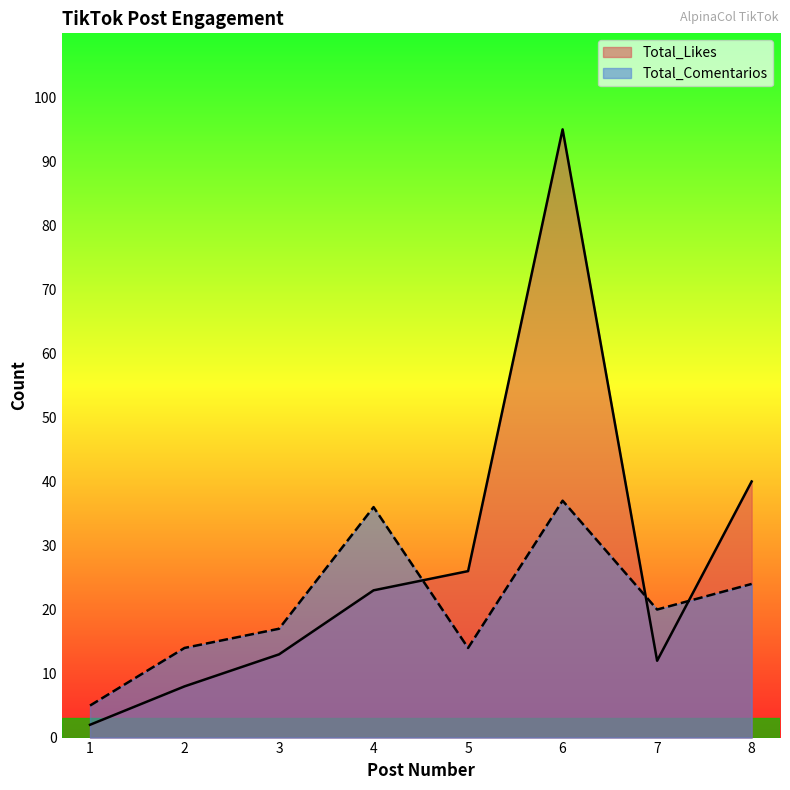

At 6, list the series in order from smallest to largest.

Total_Comentarios, Total_Likes